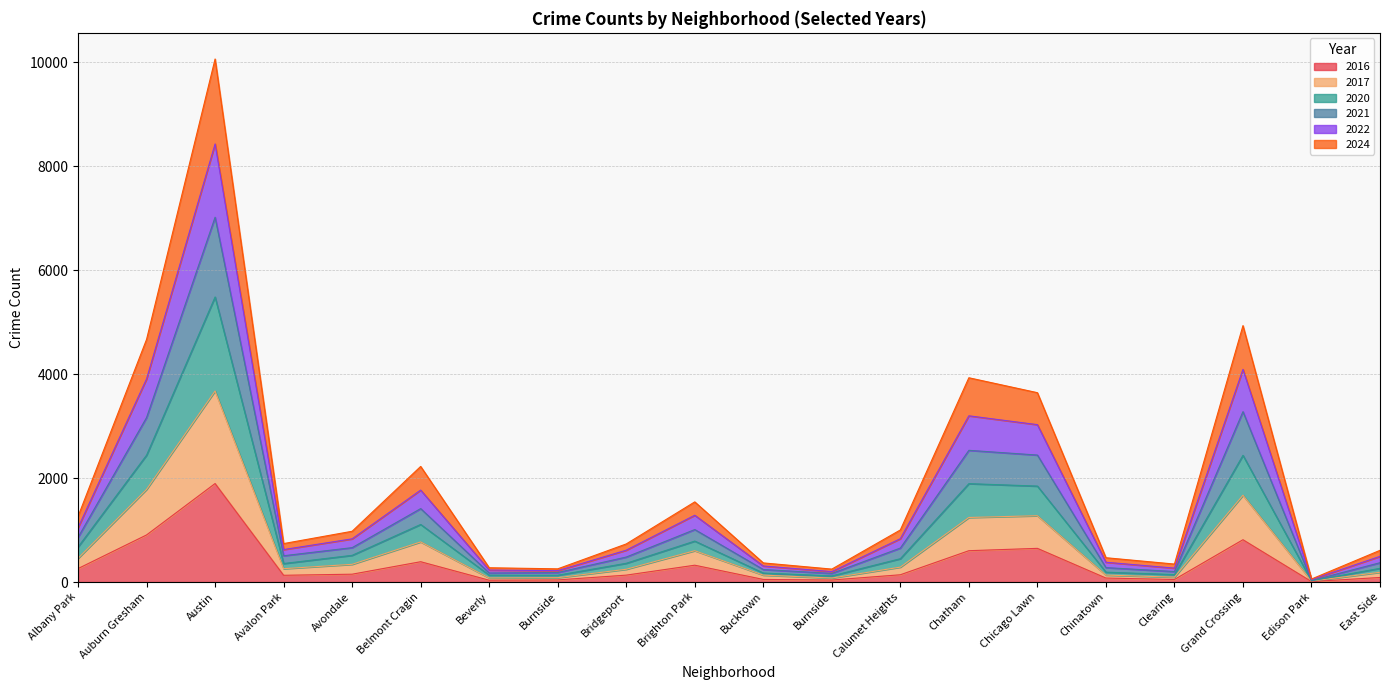

Rank the categories by 2017 value from lowest to highest.

Edison Park, Burnside, Beverly, Burnside, Clearing, Bucktown, Chinatown, East Side, Bridgeport, Avalon Park, Calumet Heights, Avondale, Albany Park, Brighton Park, Belmont Cragin, Chatham, Chicago Lawn, Grand Crossing, Auburn Gresham, Austin